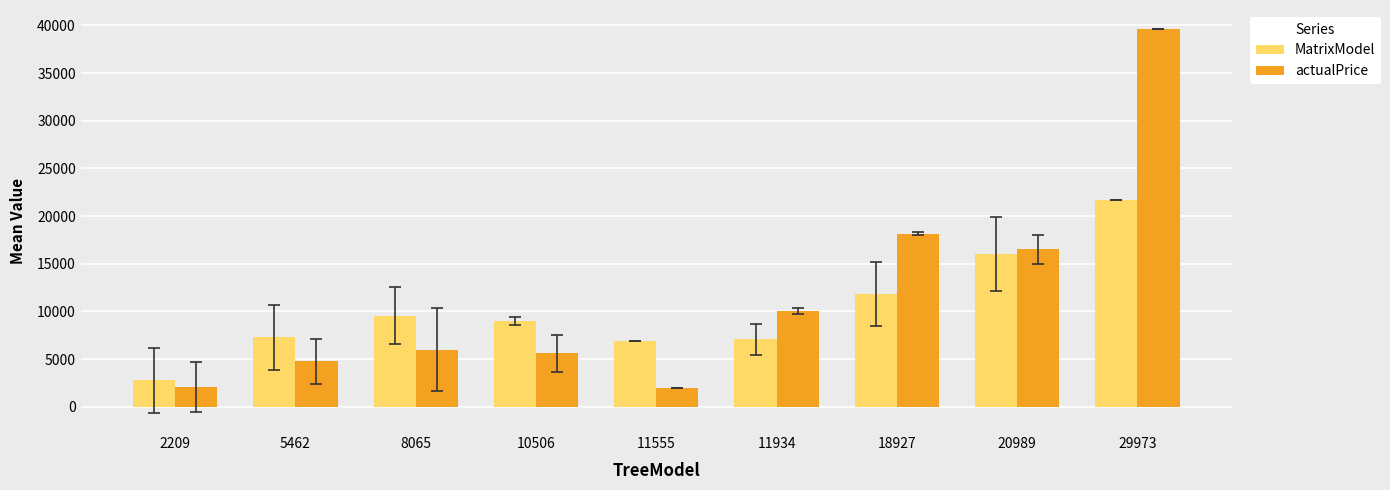

Where is actualPrice nearest to the value 20795?

18927